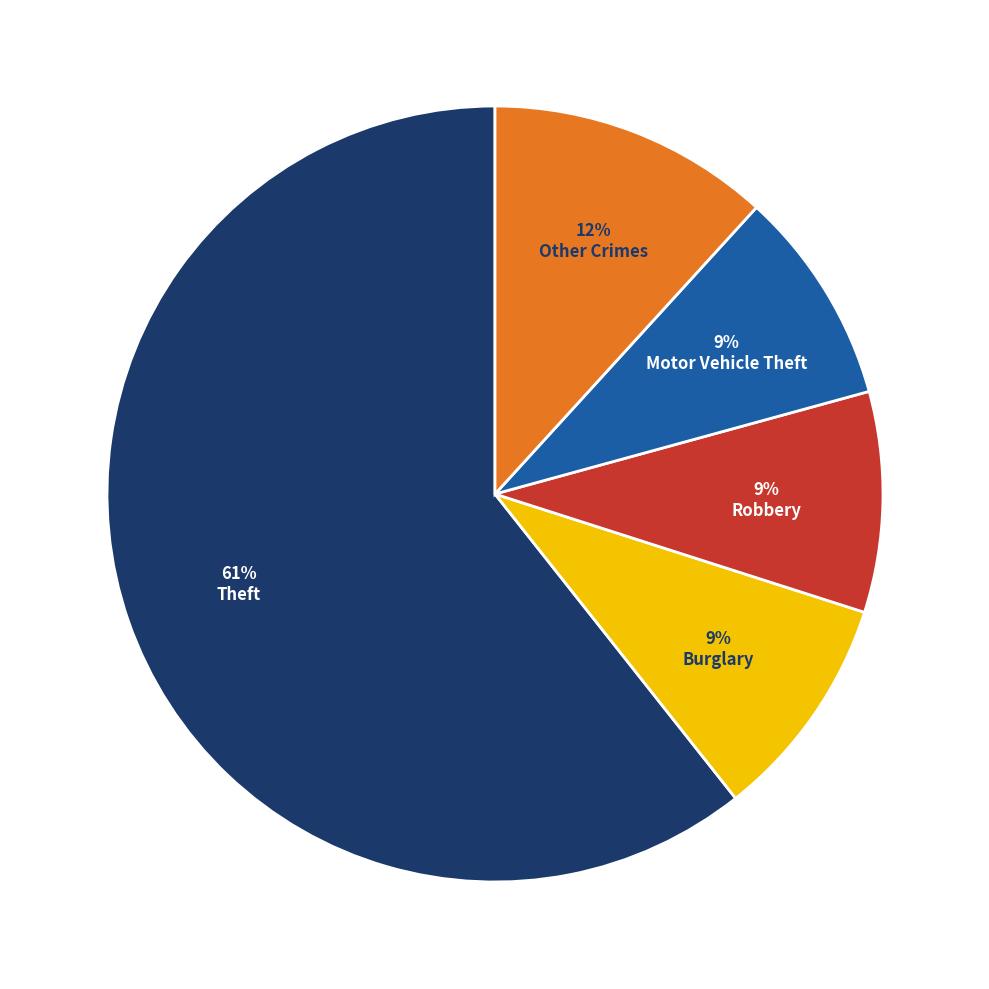

To the nearest percent, what is the average slice percentage?

20%